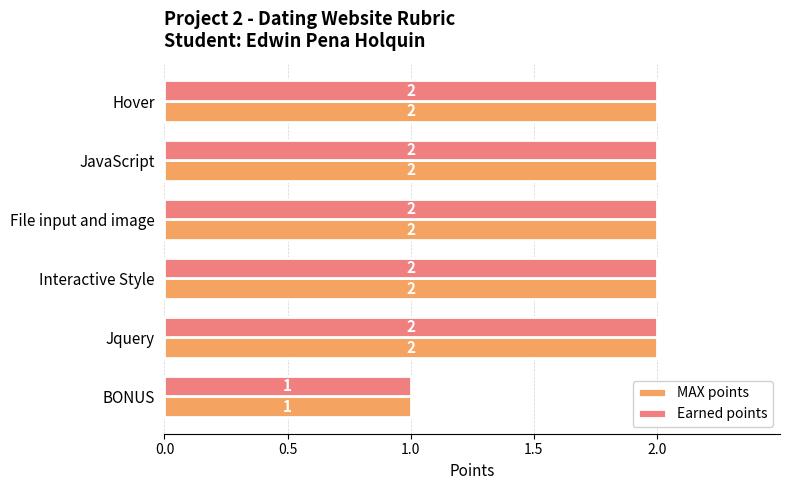

Which category has the lowest value in the Earned points series?

BONUS